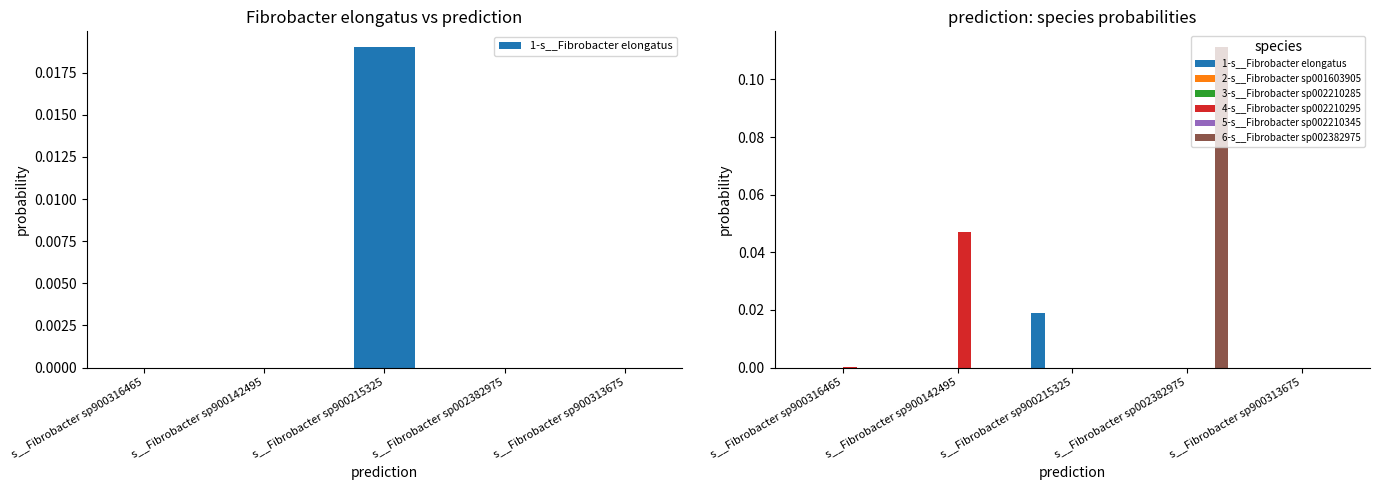

What is the total value across all series at s__Fibrobacter sp002382975?

0.1